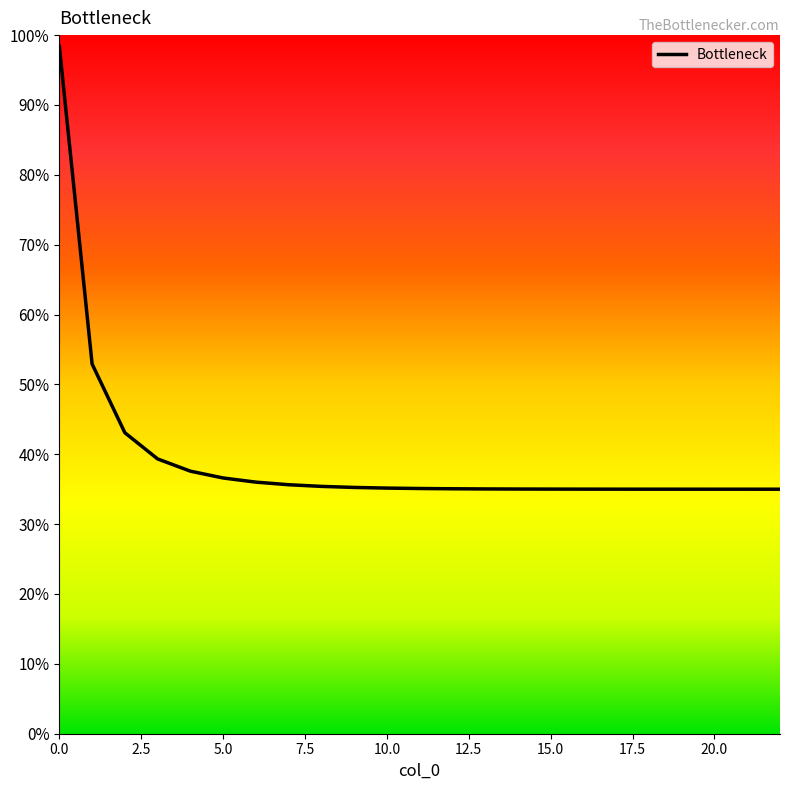

What is the greatest value displayed?

98.4